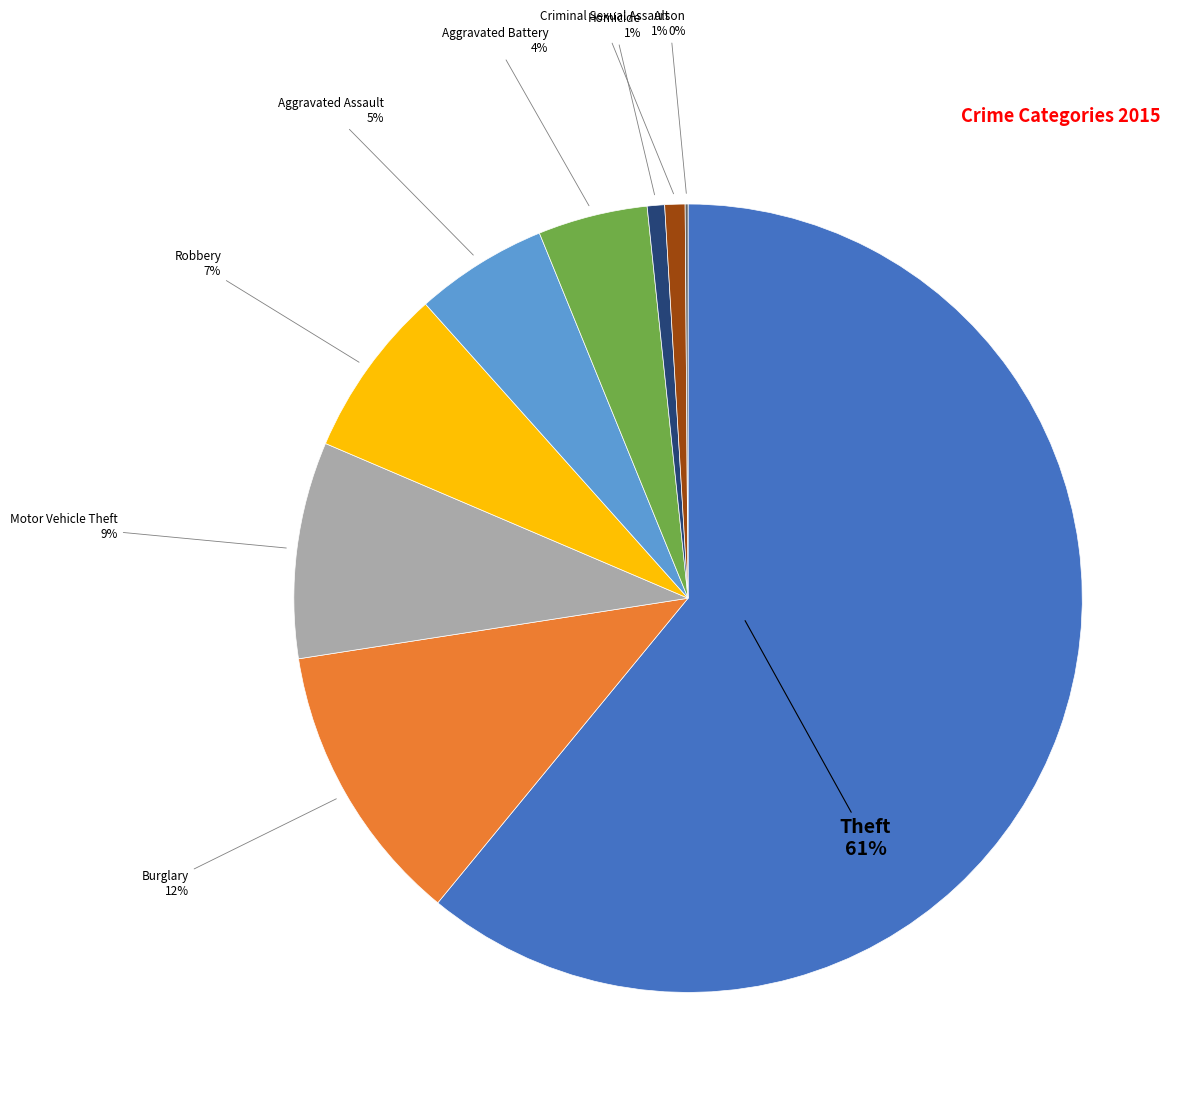

To the nearest percent, what portion does Aggravated Assault represent?

5%